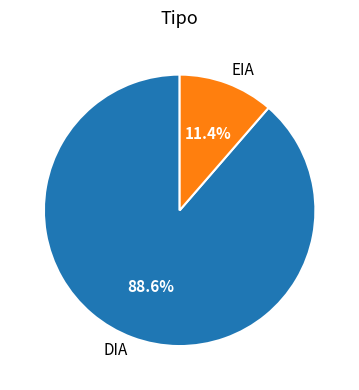

How many segments does this pie chart have?

2